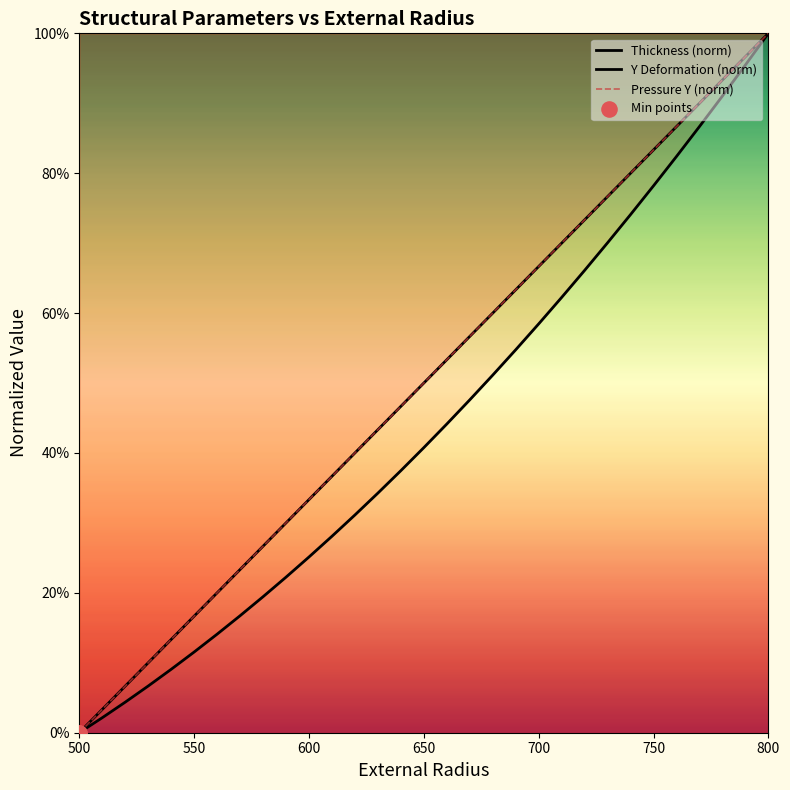

Which series reaches the maximum Y coordinate?

Thickness